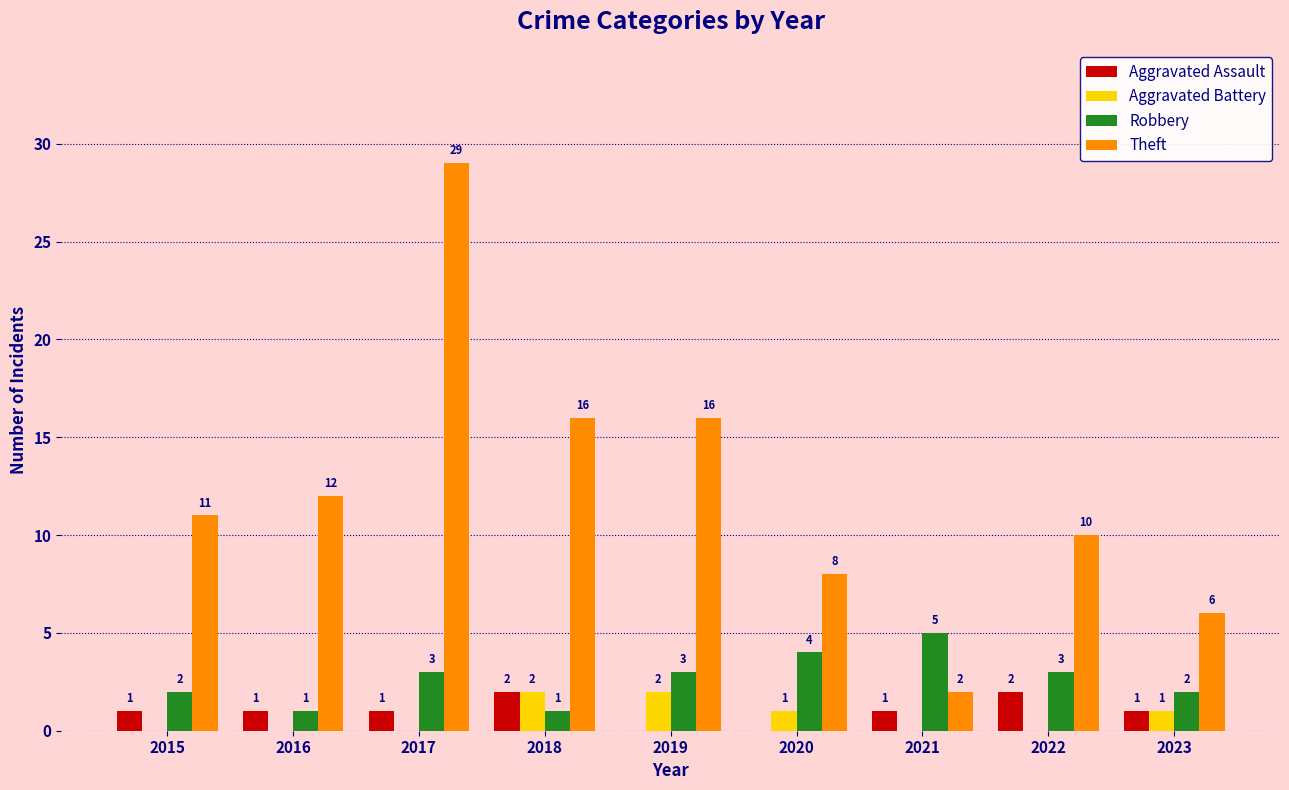

How many Aggravated Battery values are between 0 and 1?

7